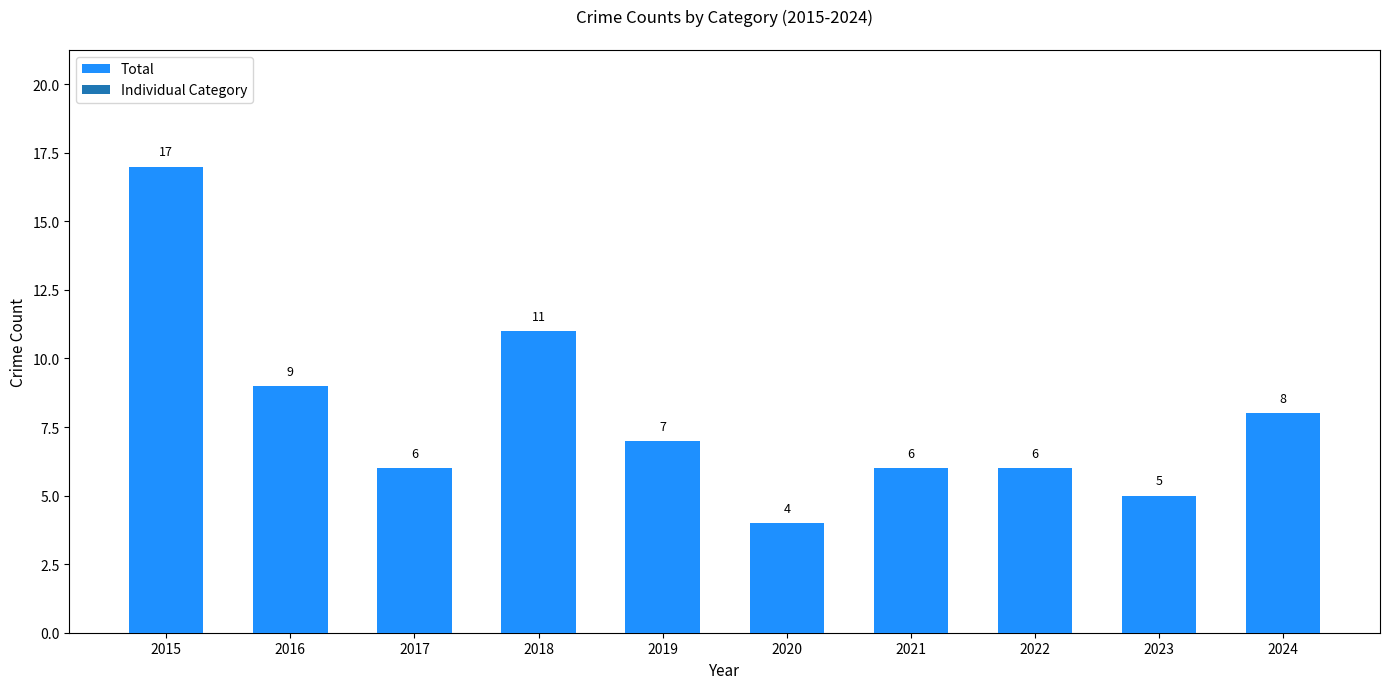

Reading right to left, transcribe all the data shown in this chart.

8	5	6	6	4	7	11	6	9	17